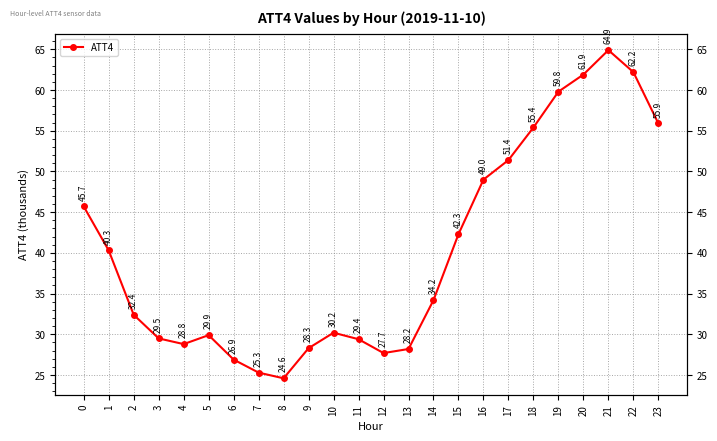

List the labels in order of value, largest first.

21, 22, 20, 19, 23, 18, 17, 16, 0, 15, 1, 14, 2, 10, 5, 3, 11, 4, 9, 13, 12, 6, 7, 8